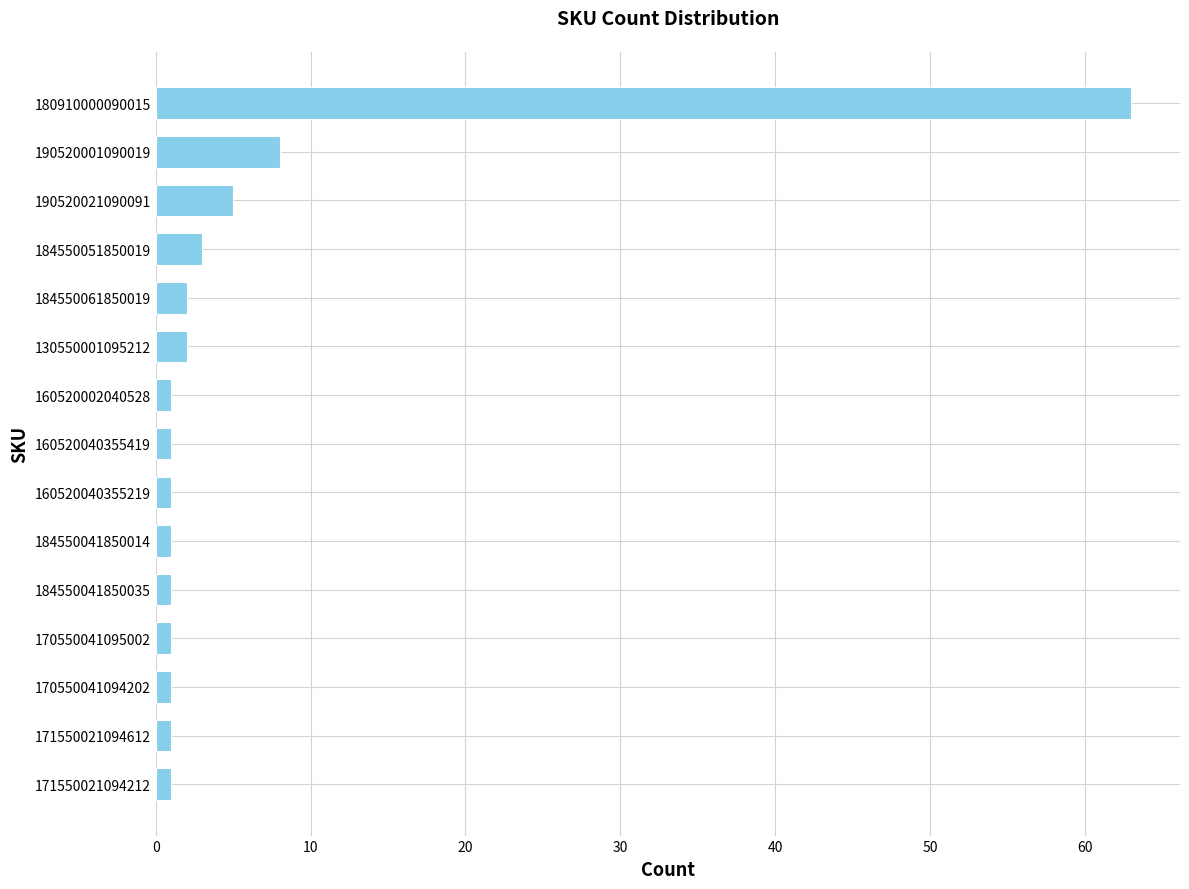

What is the ratio of the value at 184550051850019 to the value at 190520021090091?

0.6